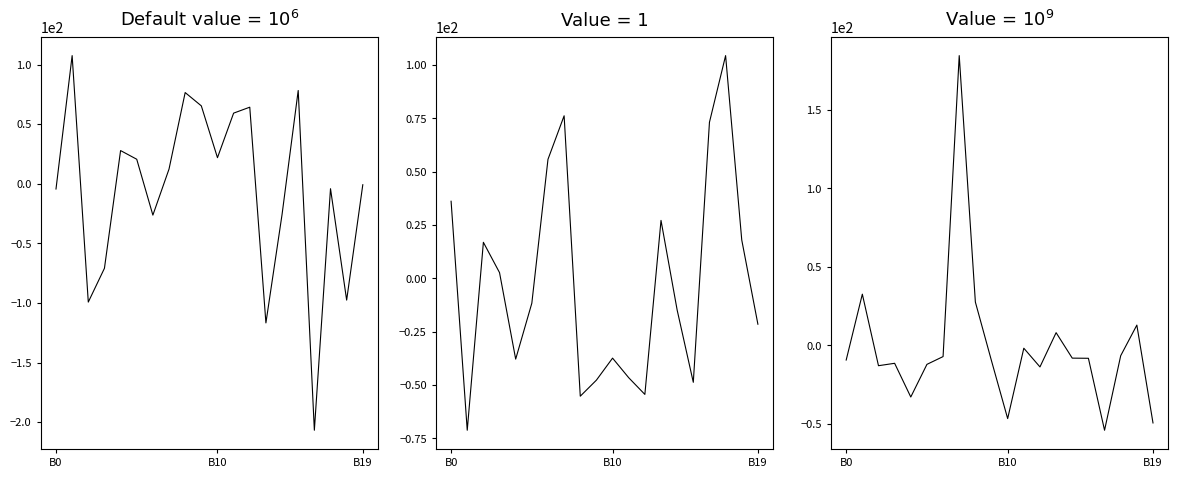

What is the greatest value displayed?

184.7